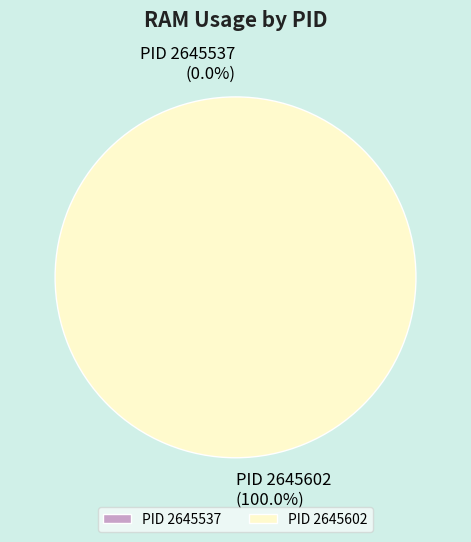

What is the smallest slice in the pie chart?

2645537